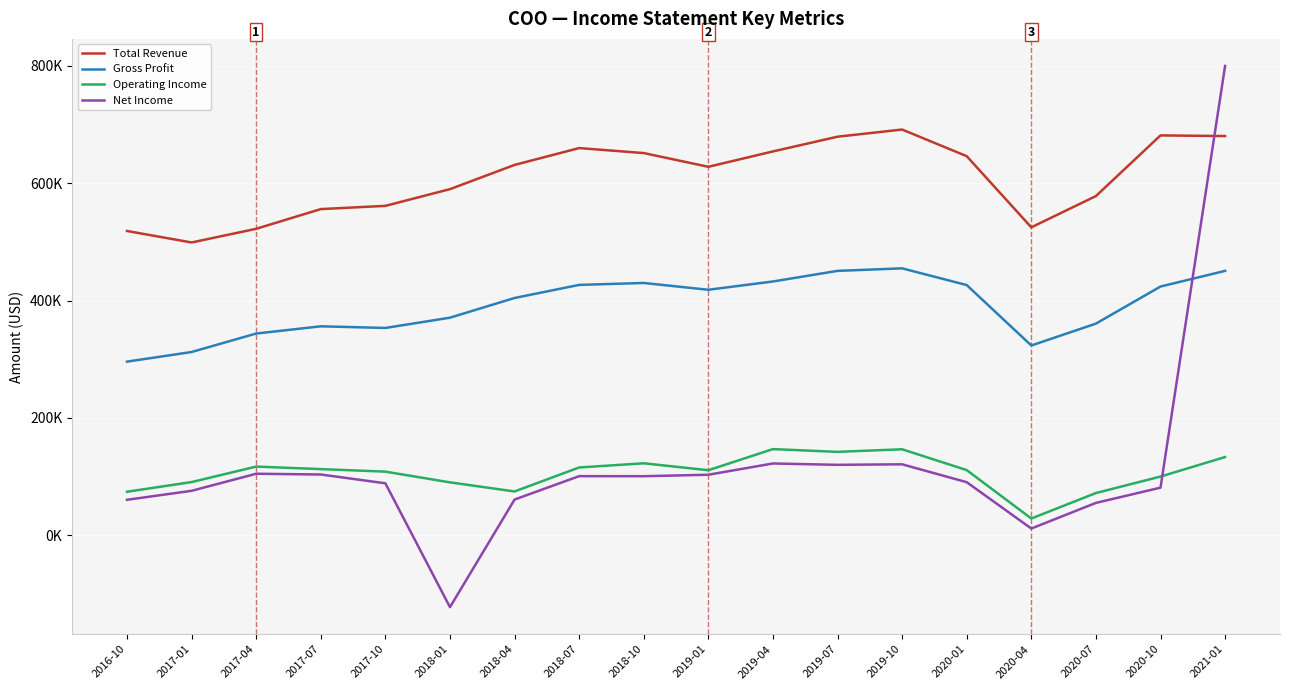

Does the chart display data point markers on the line(s)?

No